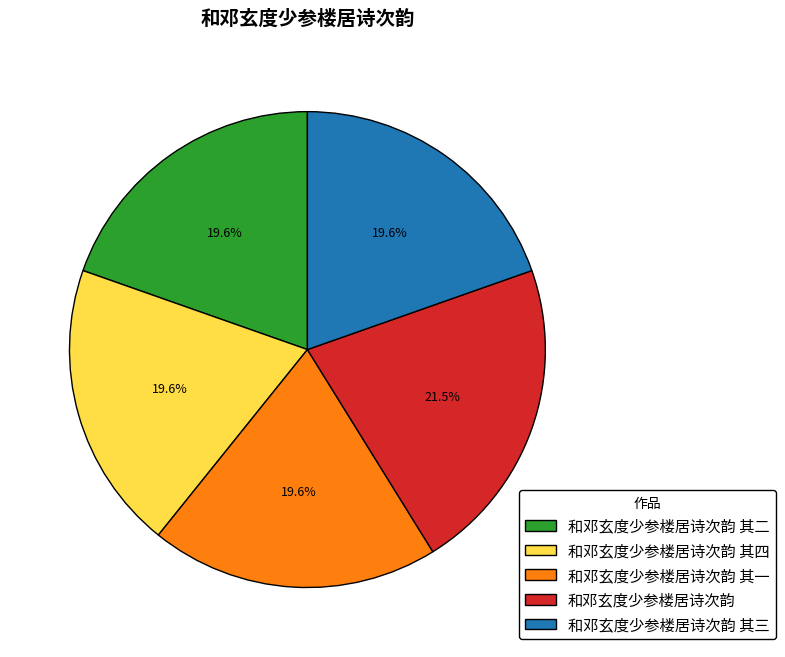

Count the number of slices in the pie.

5